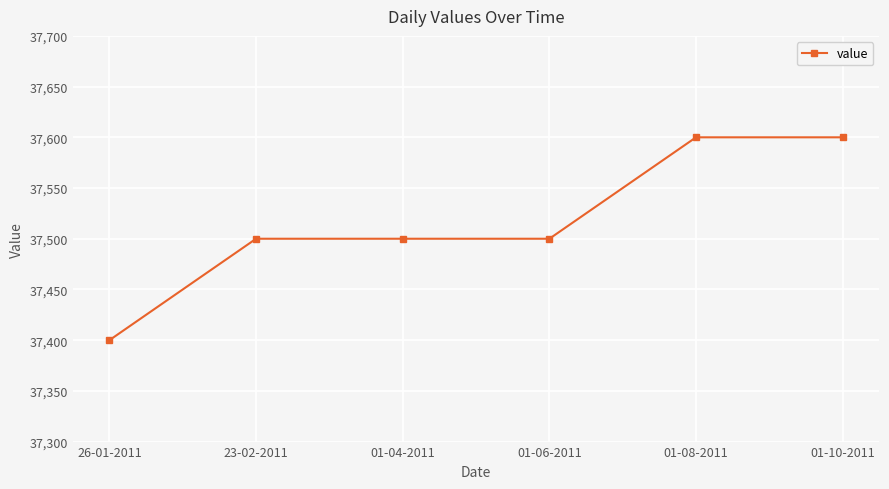

The value at 26-01-2011 is 37400. True or false?

True